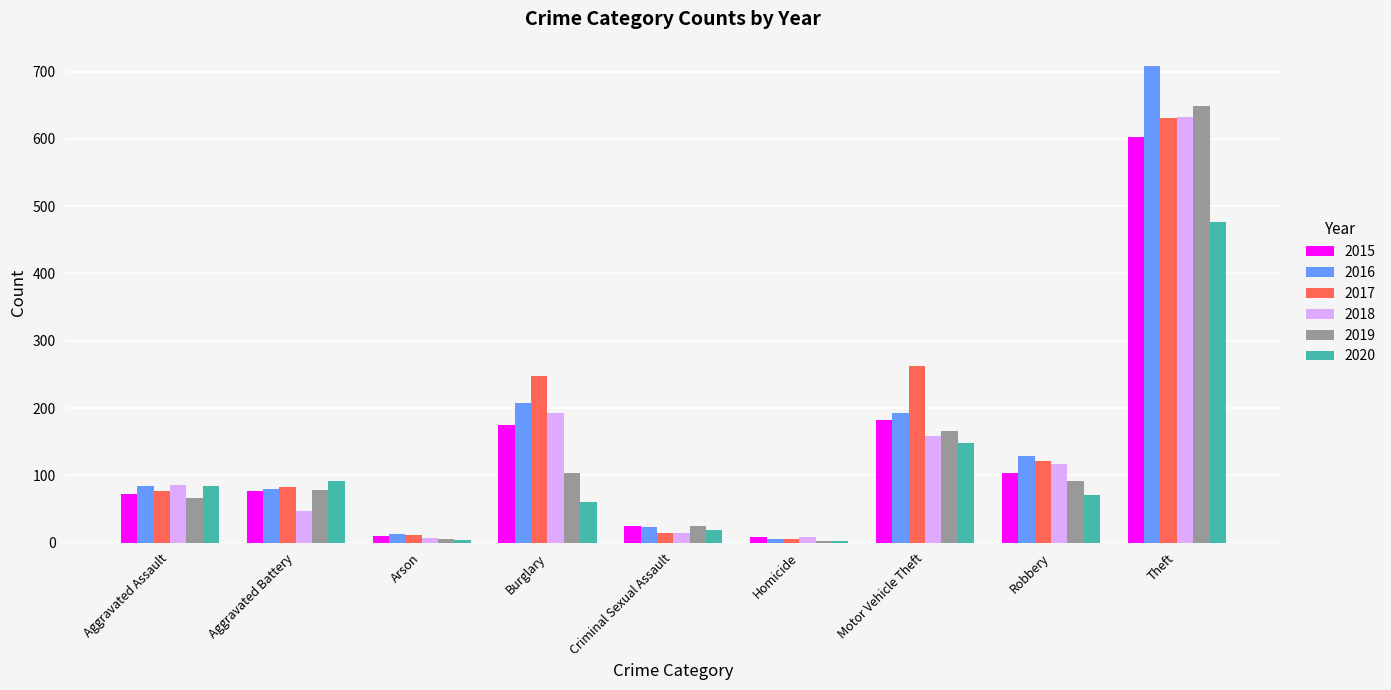

At which category does the chart reach its peak across all series?

Theft